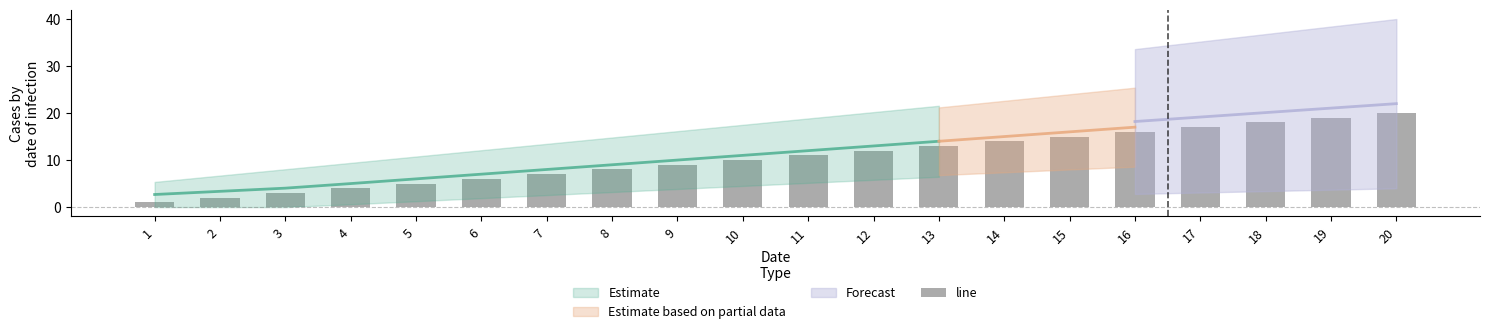

Reading right to left, list all the values displayed in this chart.

20	19	18	17	16	15	14	13	12	11	10	9	8	7	6	5	4	3	2	1